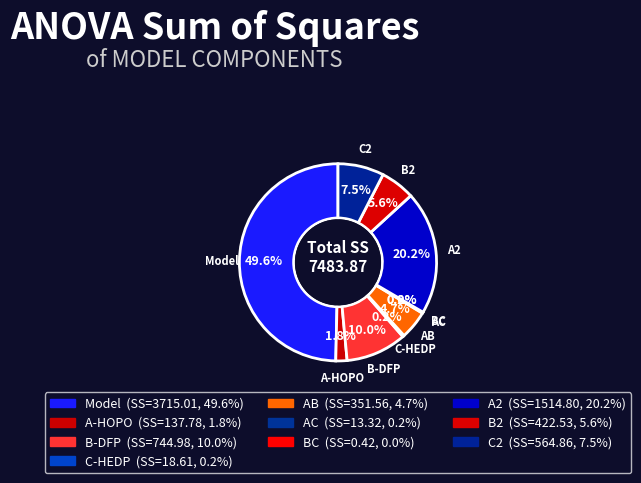

To the nearest percent, what is the difference between the largest and smallest slice percentages?

50%